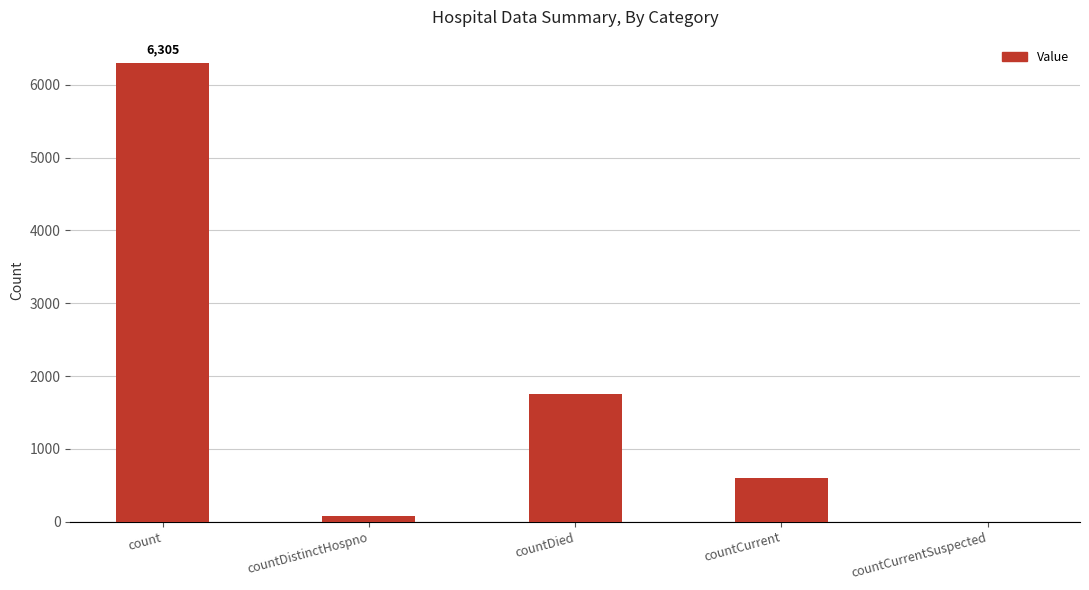

Where is the data nearest to the value 3152?

countDied